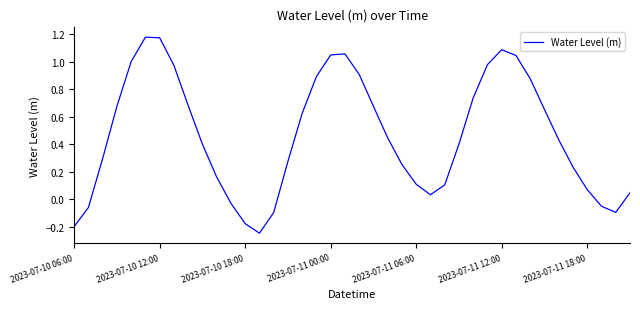

What is the difference between the maximum and minimum values?

1.4